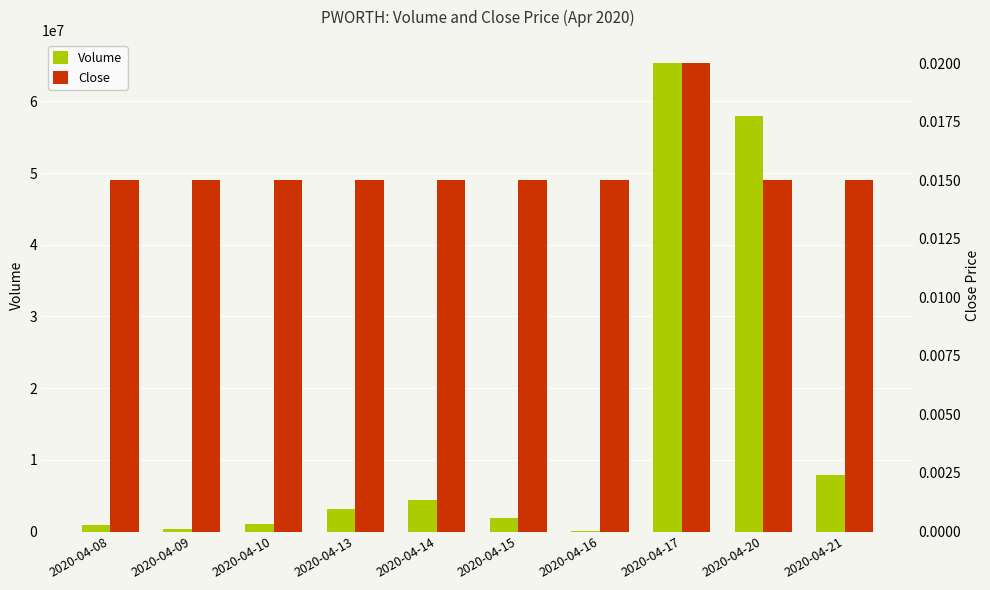

What is the lowest value of the Volume series?

130300.0